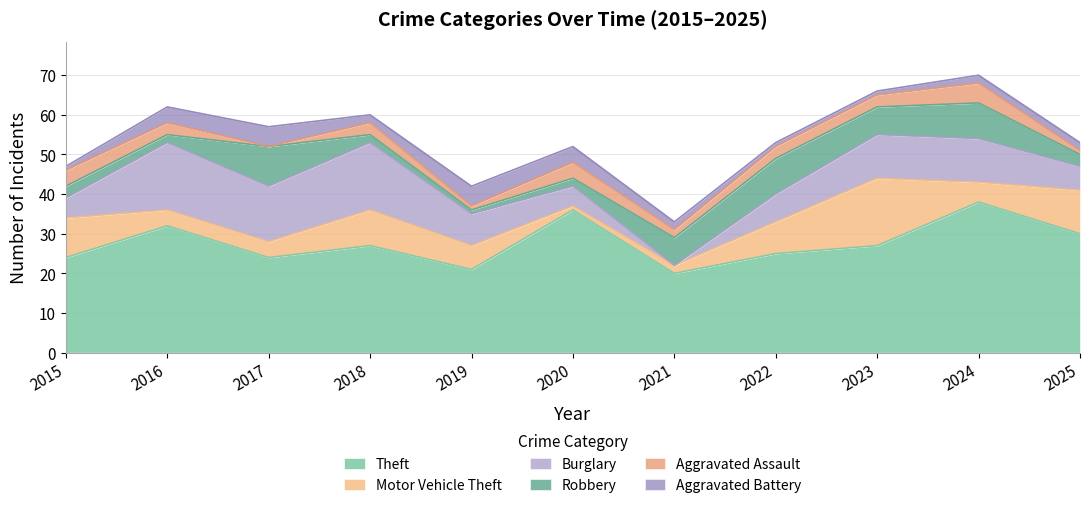

Which has a higher value, 2017 or 2016?

2016